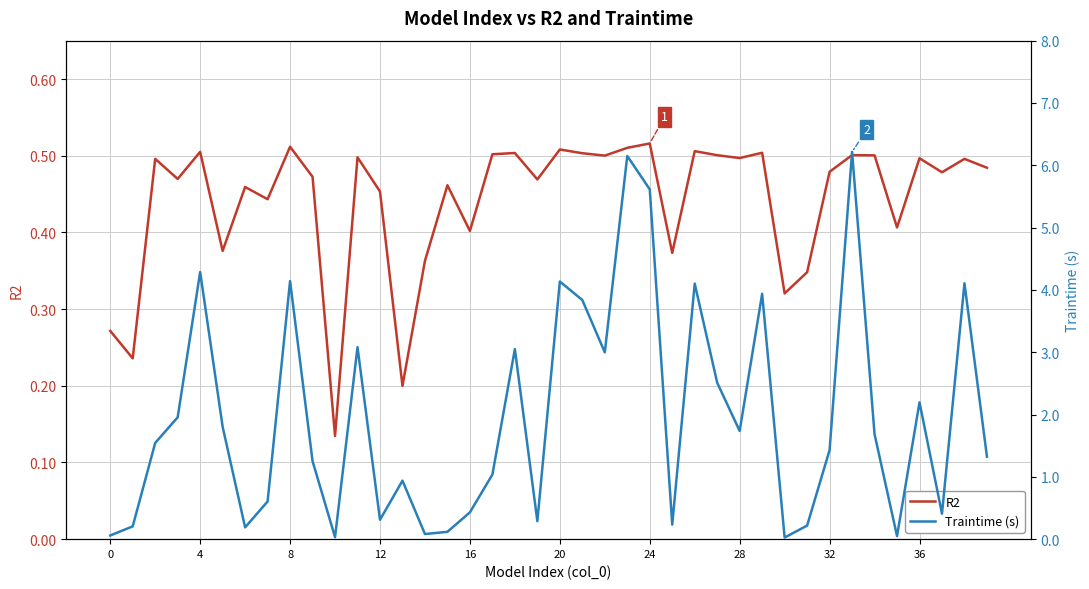

How many times do R2 and Traintime (s) cross each other?

19